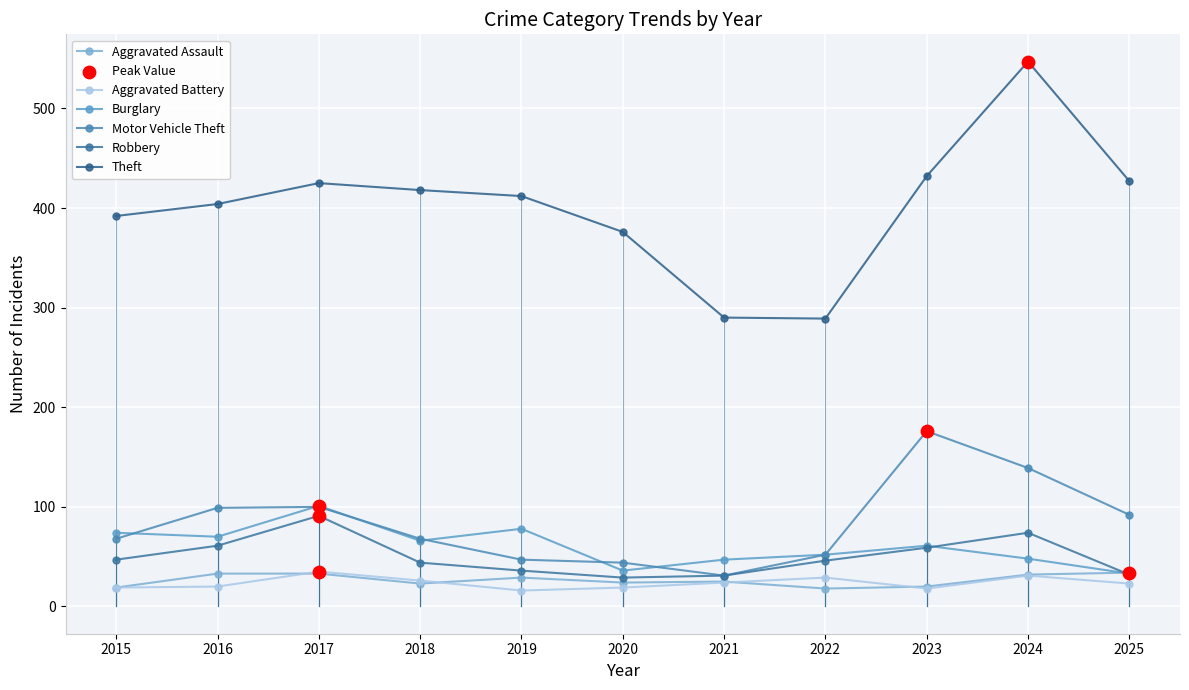

Is the value of Aggravated Battery at 2024 greater than the value of Aggravated Assault at 2022?

Yes